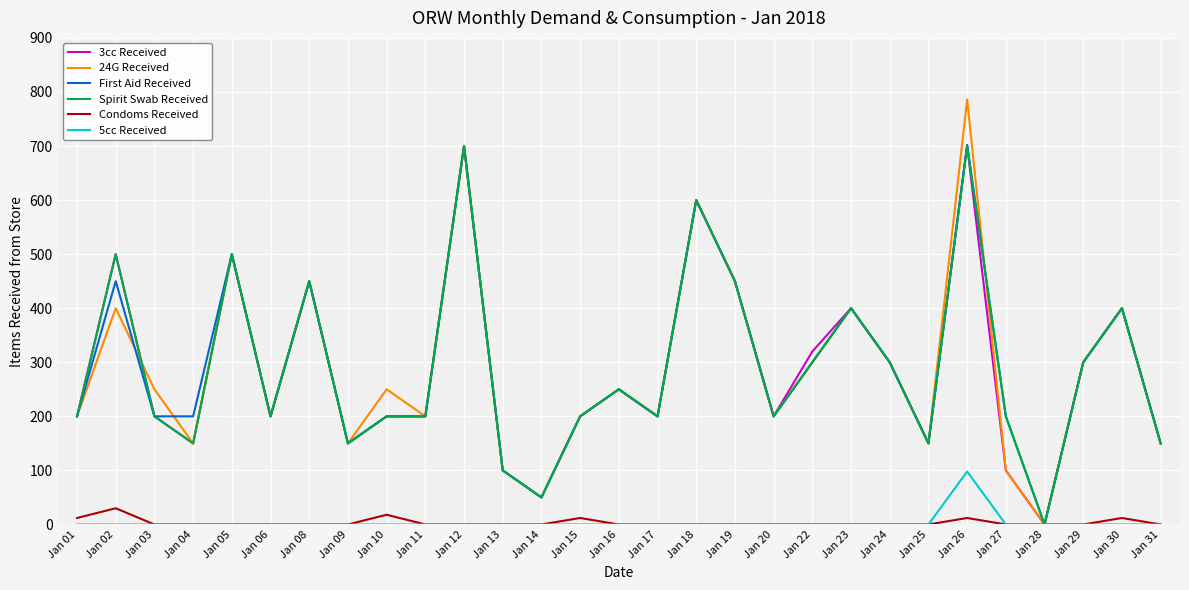

Which series has the widest spread of values?

24G Received